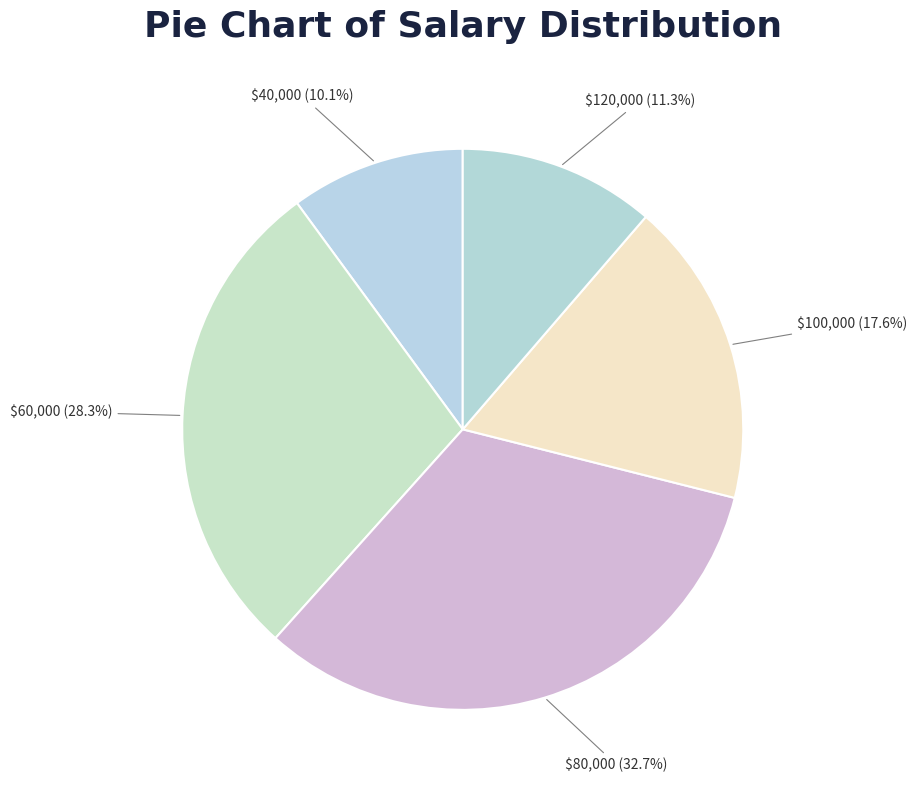

Which slice is the largest?

$80,000